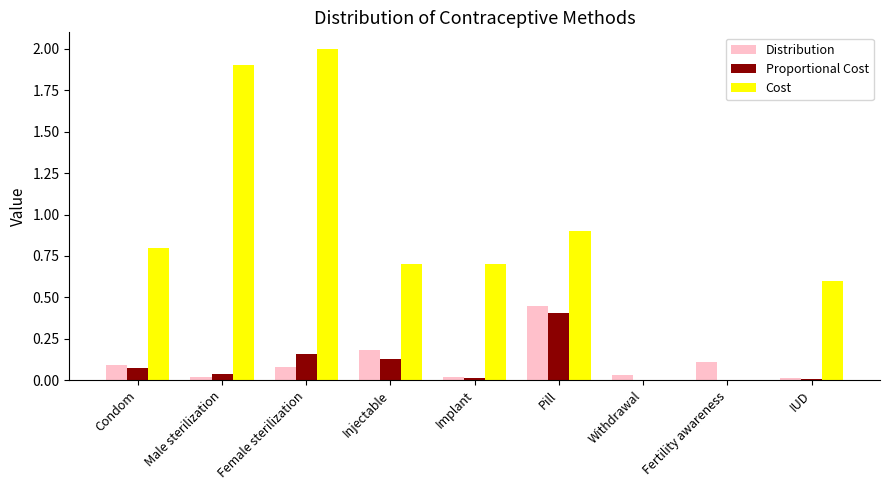

What is the maximum value shown in the chart?

2.0